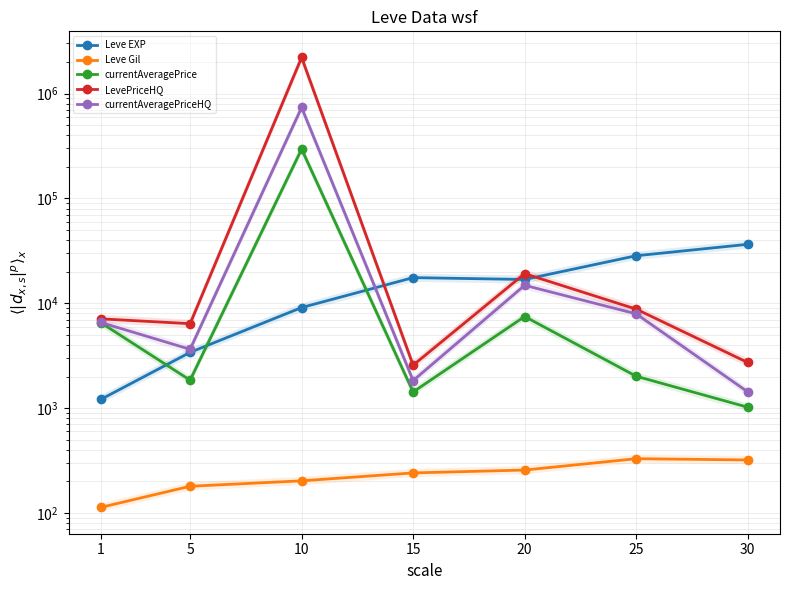

What are all the series names shown in the legend?

Leve EXP, Leve Gil, currentAveragePrice, LevePriceHQ, currentAveragePriceHQ